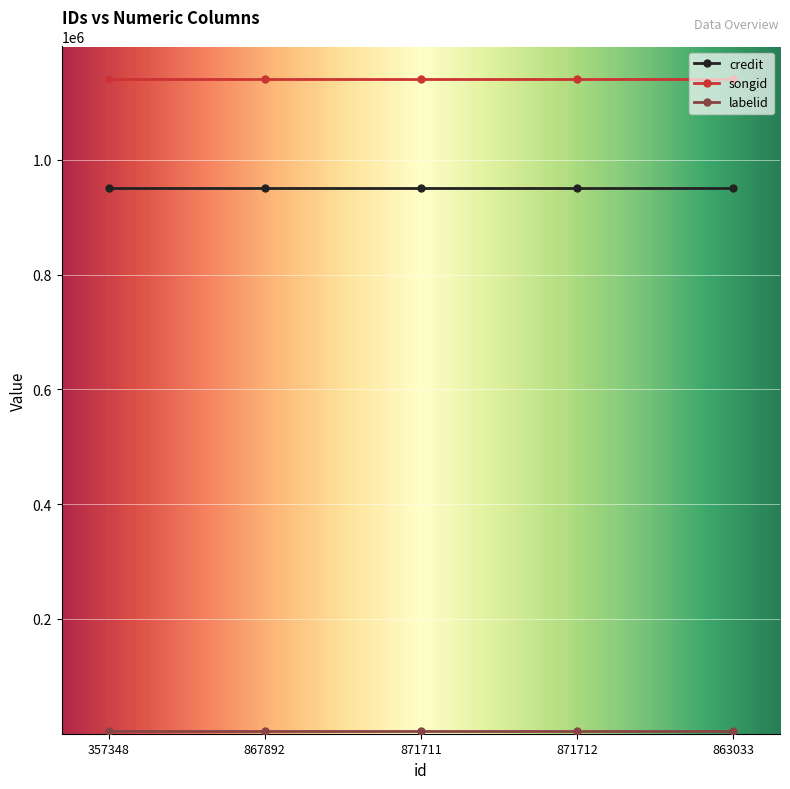

What is the highest value of the songid series?

1140596